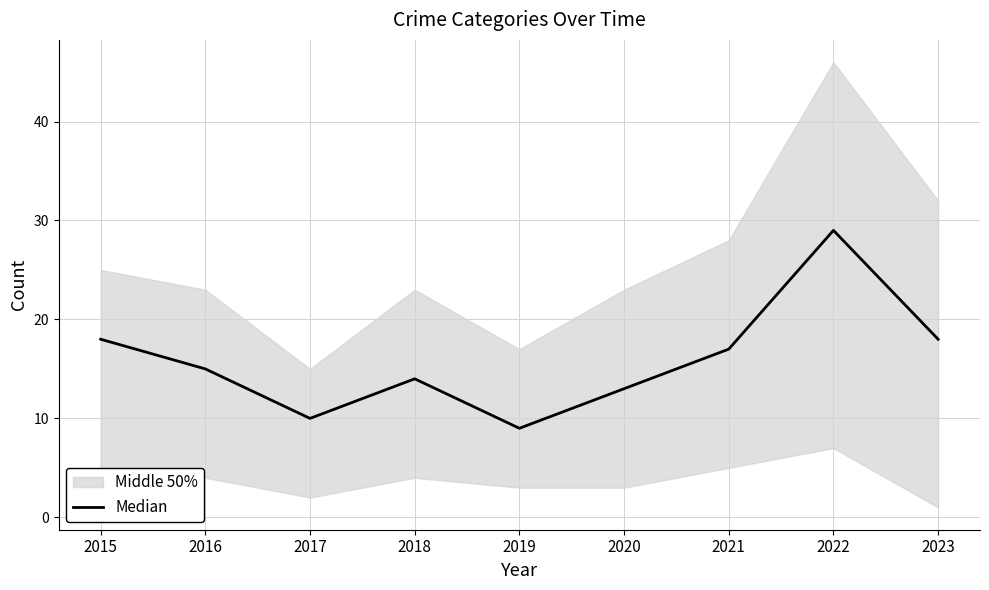

Rank the categories by value from highest to lowest.

2022, 2015, 2023, 2021, 2016, 2018, 2020, 2017, 2019